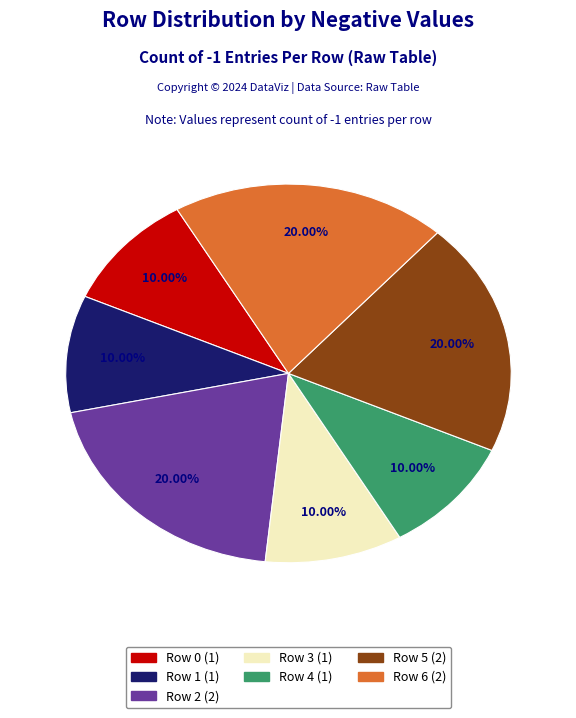

To the nearest percent, what percentage of the pie is Row 1?

10%